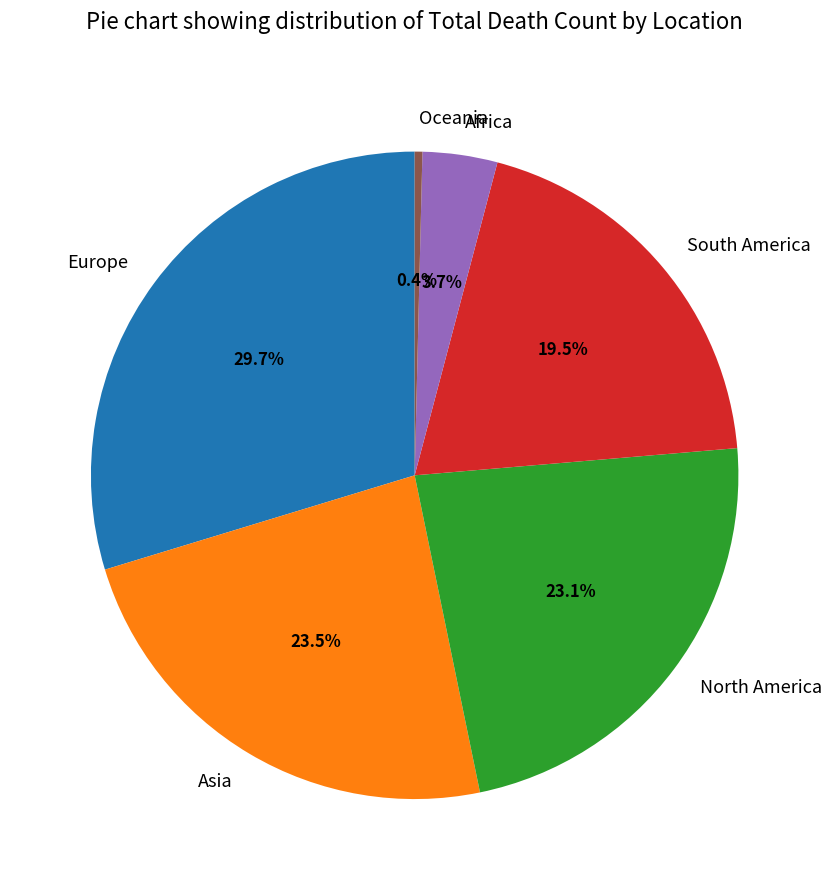

Which has a higher value, Europe or Africa?

Europe